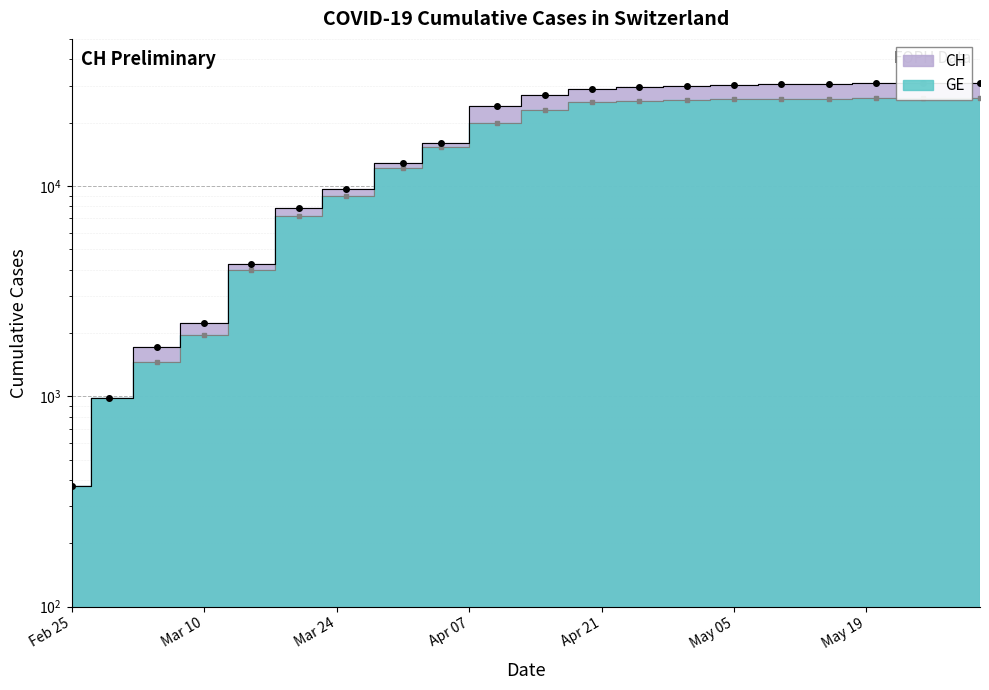

At which category does the chart reach its peak across all series?

2020-05-31